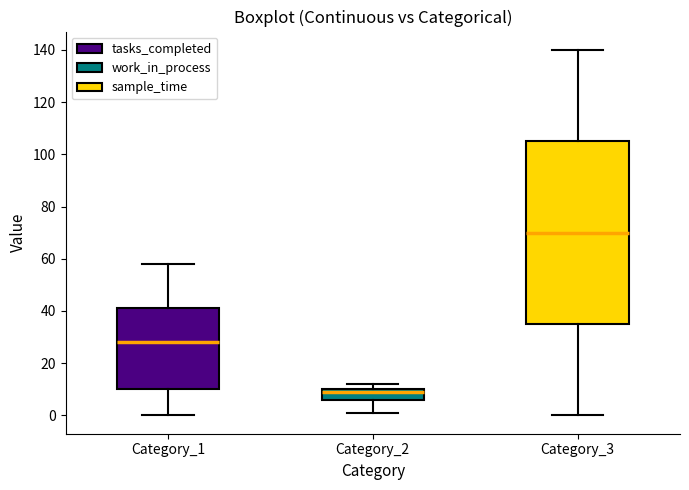

Where does the lower whisker of the box for Category_2 end on the y-axis? The values are not printed on the chart, so give them approximately, as read against the axis.

2